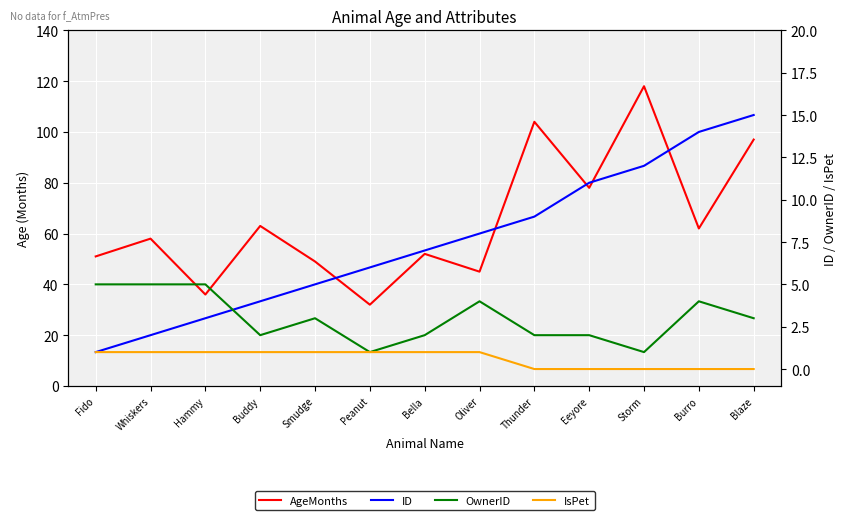

At which category is the sum across all series the highest?

Storm